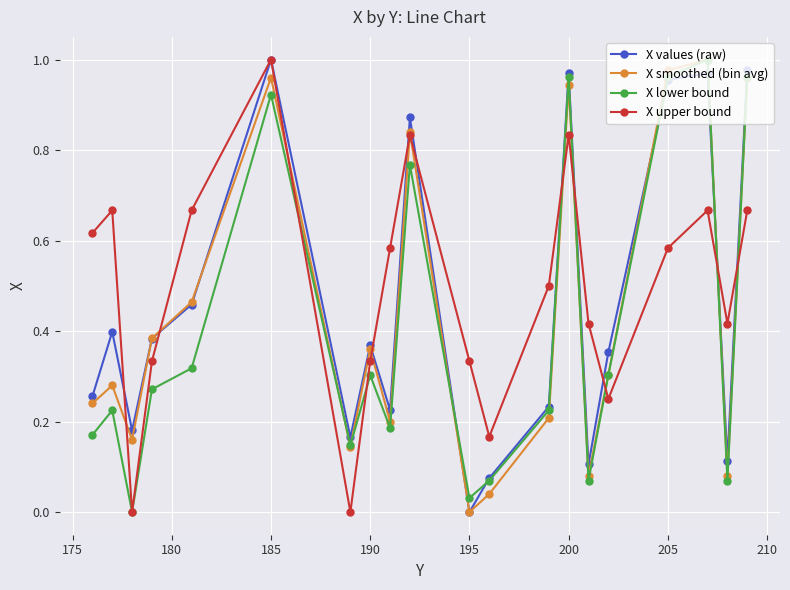

How many lines are shown in the chart?

4